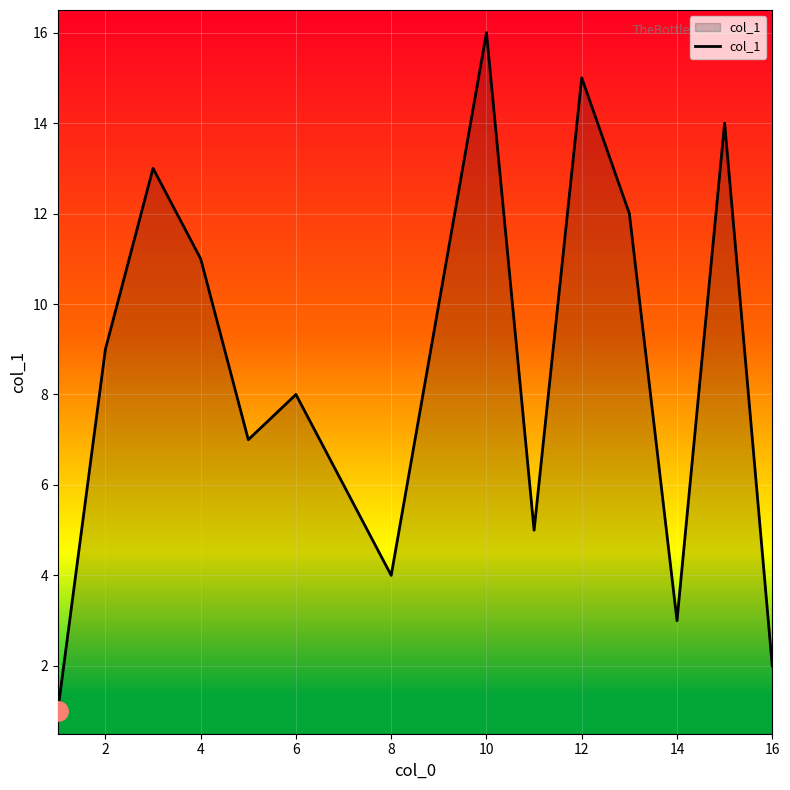

What is the greatest value displayed?

16